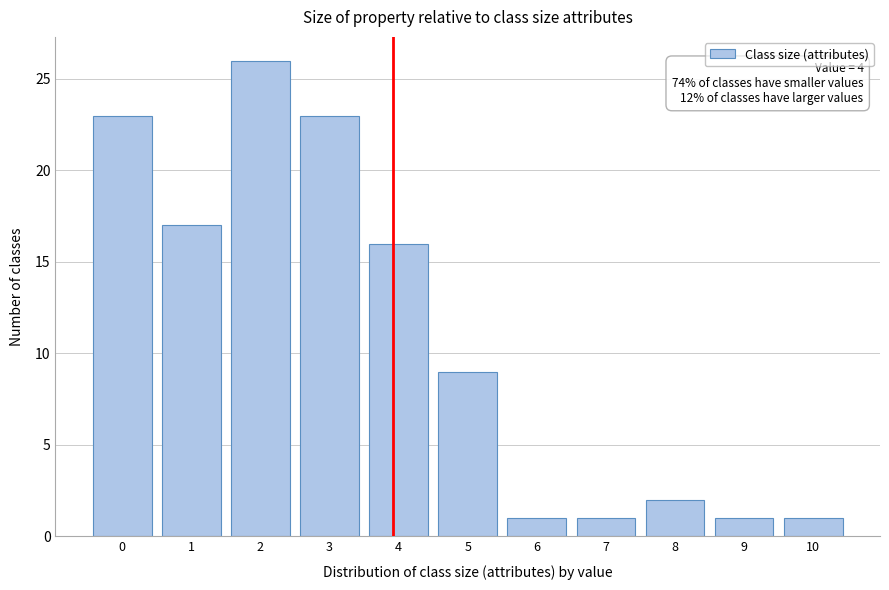

Reading left to right, transcribe all the data shown in this chart.

0=23	1=17	2=26	3=23	4=16	5=9	6=1	7=1	8=2	9=1	10=1